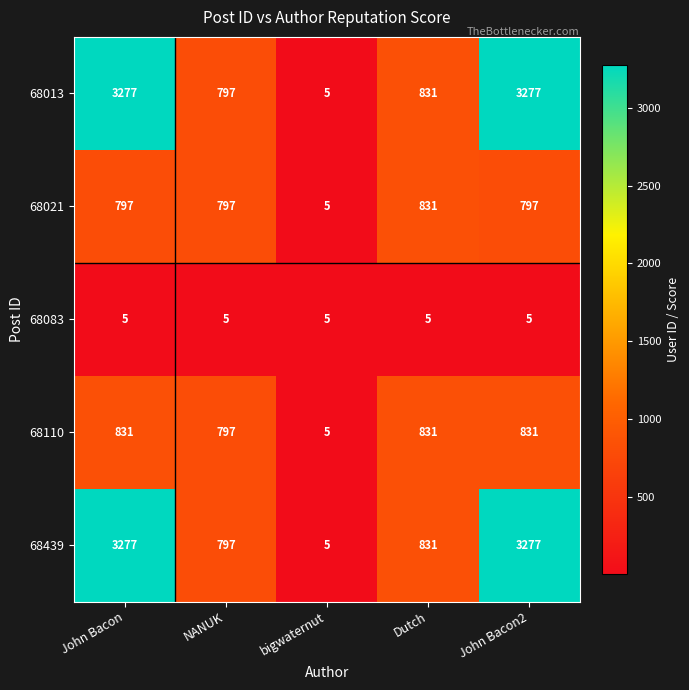

At which label does 68439 reach its minimum?

bigwaternut